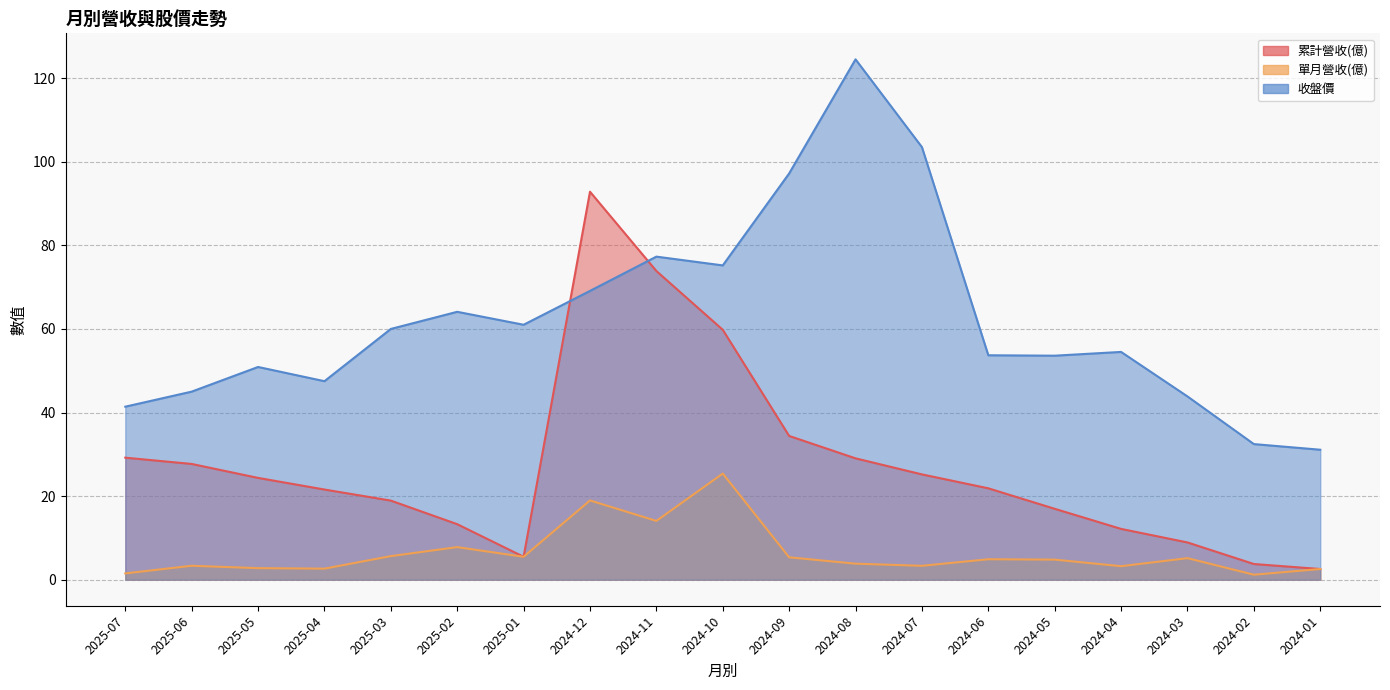

List the labels in order of 收盤價 value, smallest first.

2024-01, 2024-02, 2025-07, 2024-03, 2025-06, 2025-04, 2025-05, 2024-05, 2024-06, 2024-04, 2025-03, 2025-01, 2025-02, 2024-12, 2024-10, 2024-11, 2024-09, 2024-07, 2024-08